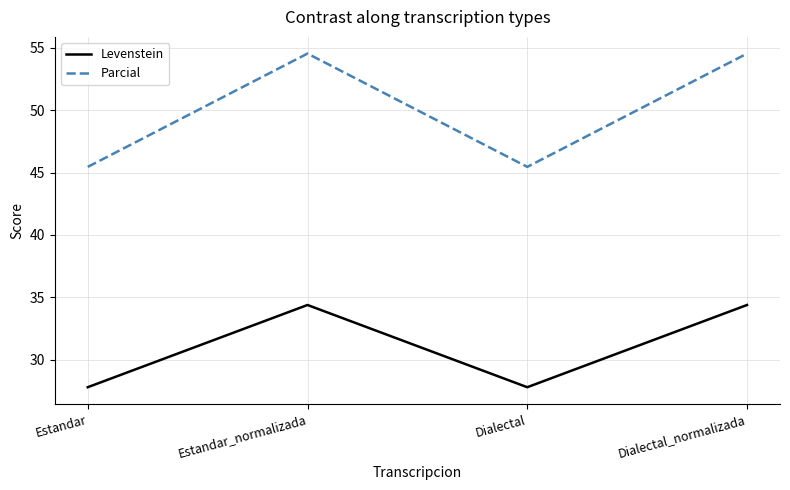

Reading left to right, what are all the values shown in this chart?

Levenstein: 27.8	34.4	27.8	34.4
Parcial: 45.5	54.5	45.5	54.5